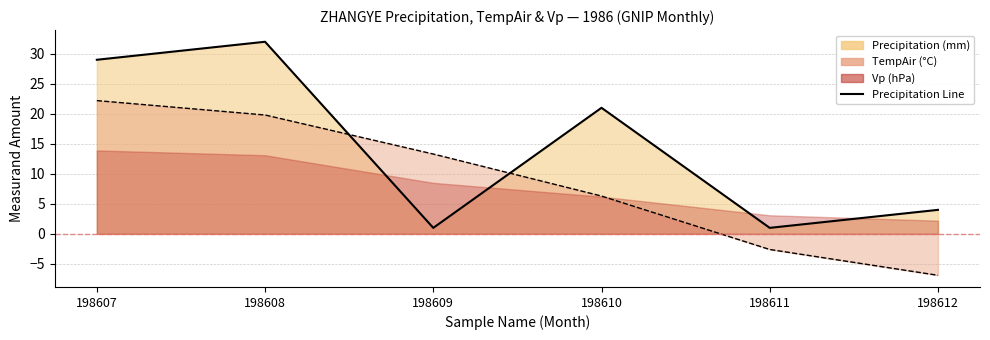

How many lines are shown in the chart?

2